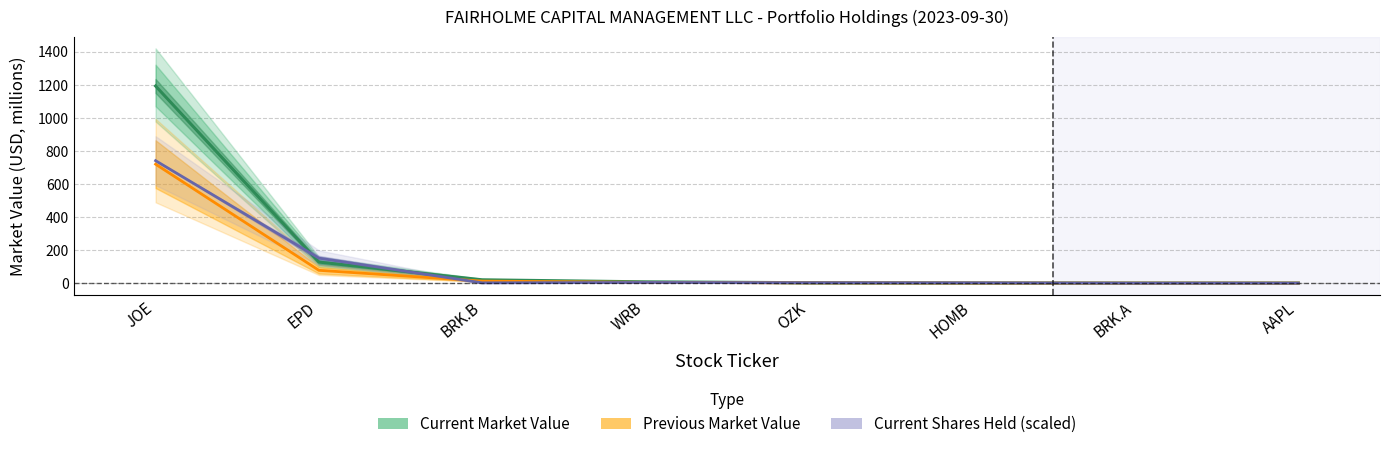

At BRK.B, list the series in order from largest to smallest.

Current Market Value, Previous Market Value, Current Shares Held (scaled)